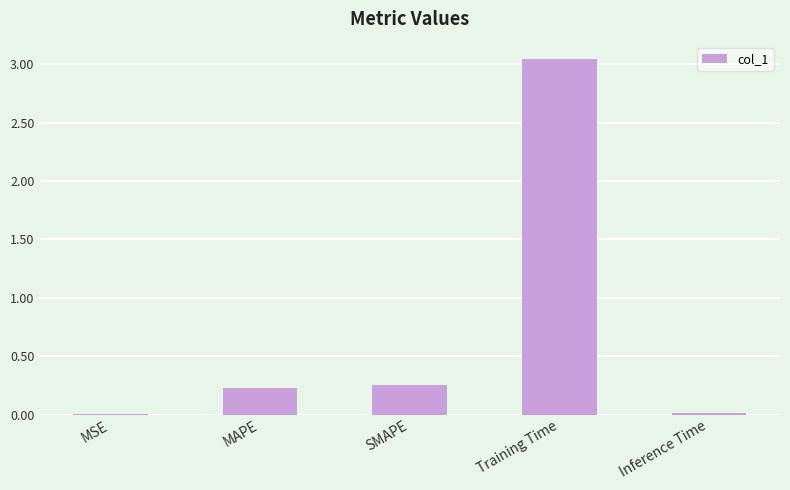

Are the bars horizontal?

No